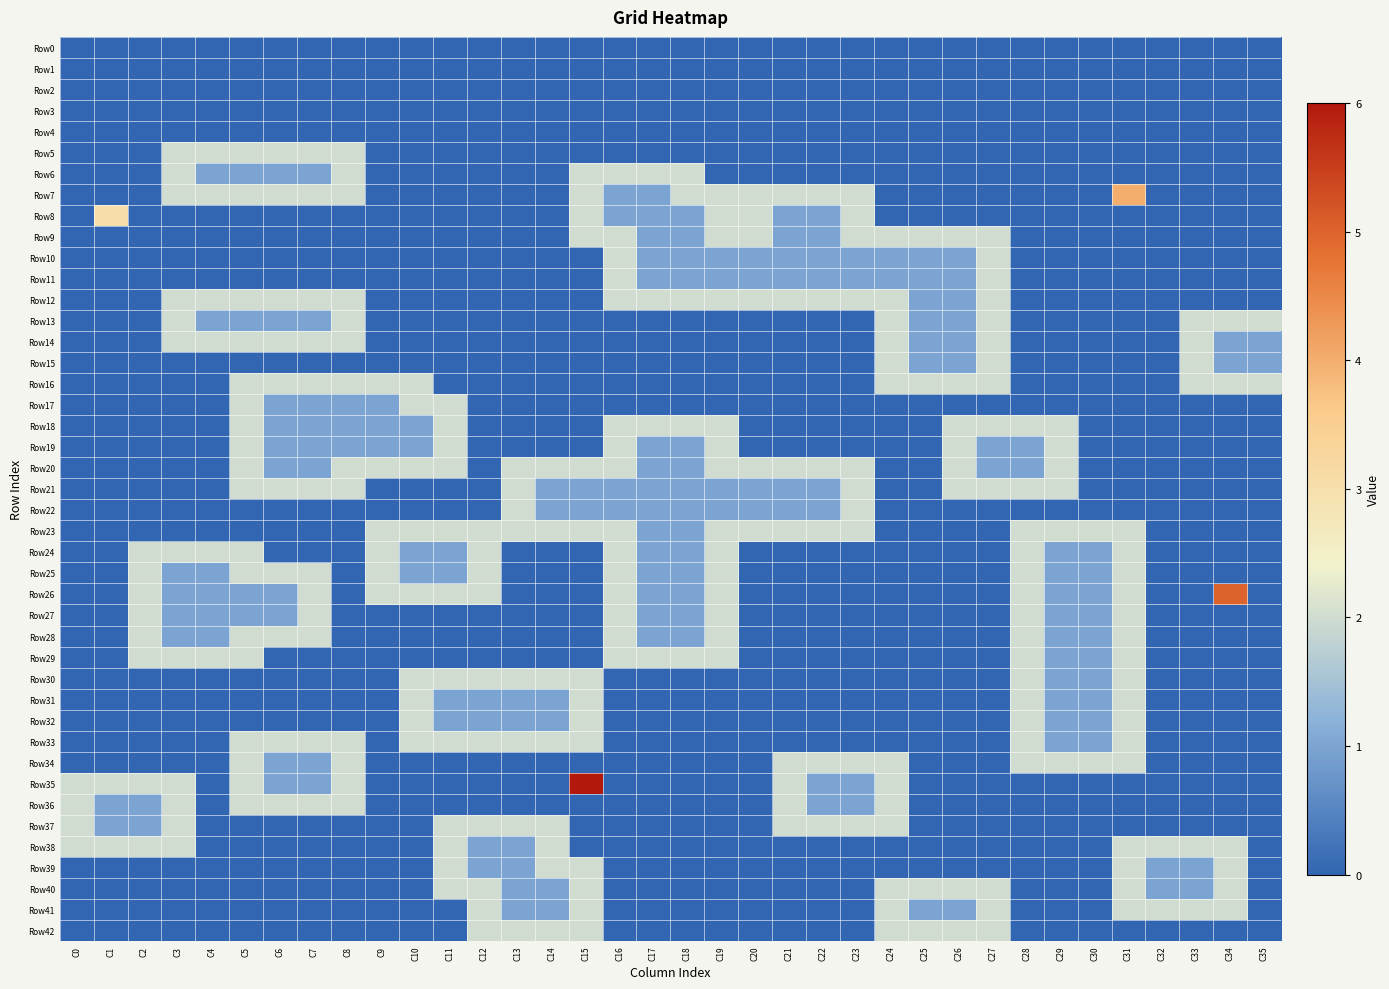

The value of Row9 at C12 is 0. True or false?

True